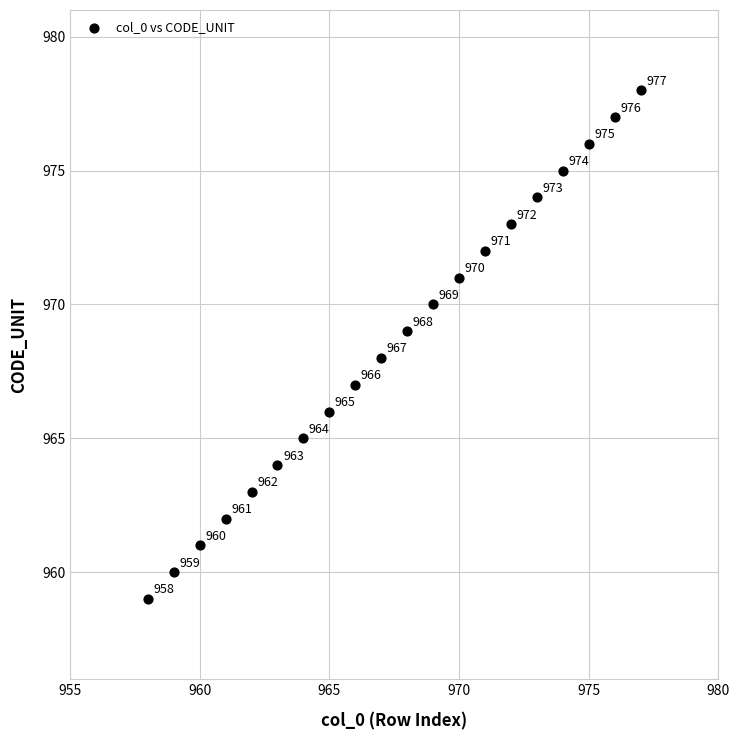

What Y value in the scatter plot is closest to 968?

968